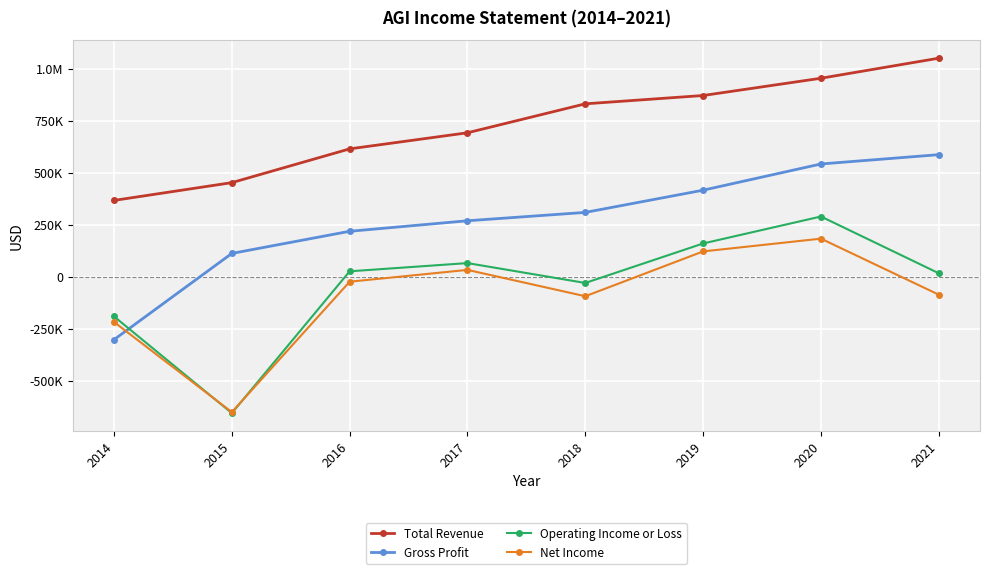

Which series has the largest range (max minus min)?

Operating Income or Loss